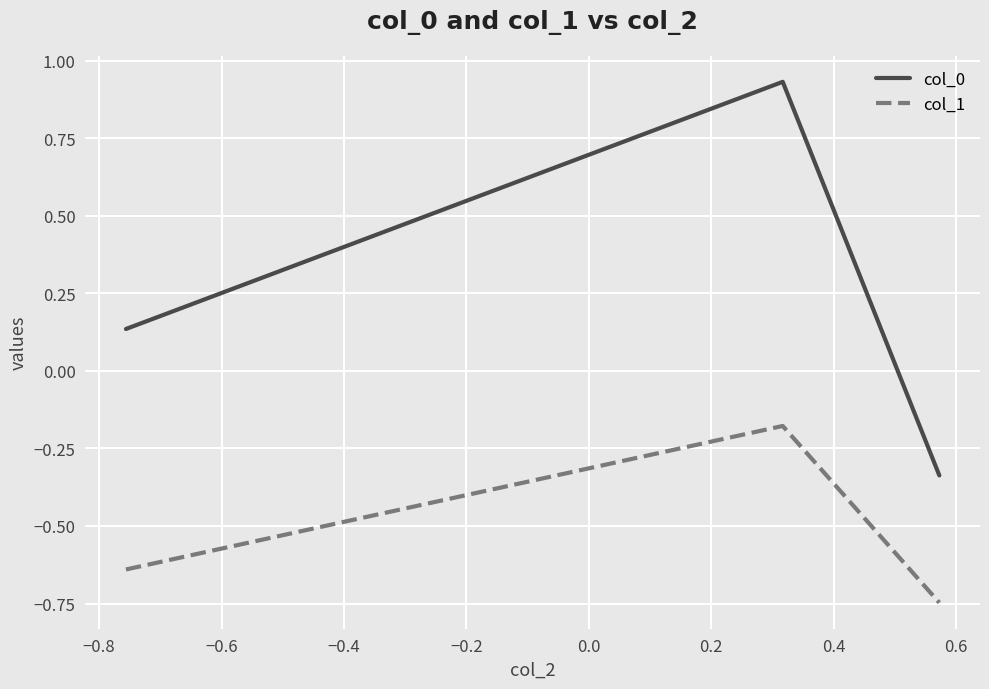

What is the average value of the col_0 series?

0.2